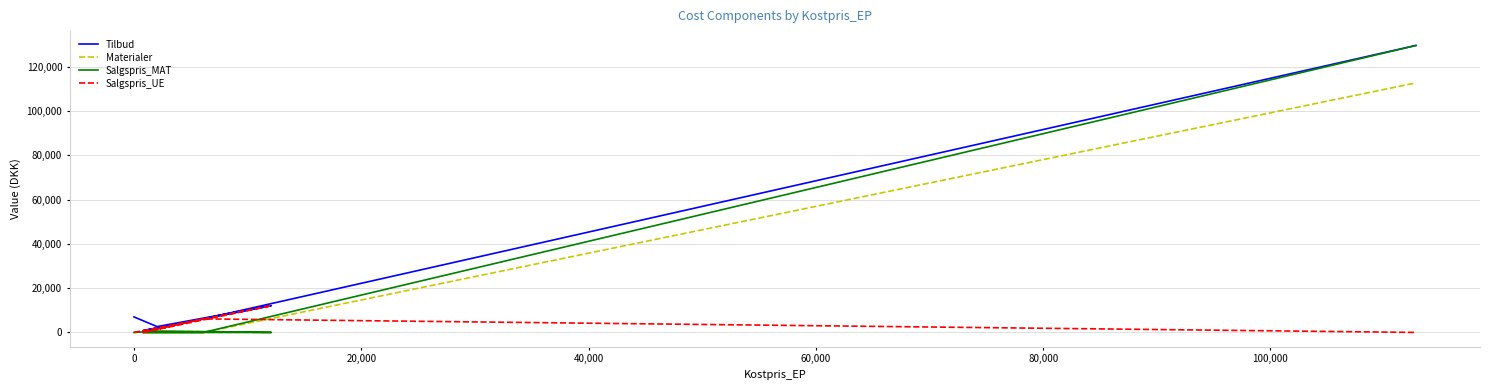

How many lines are shown in the chart?

4